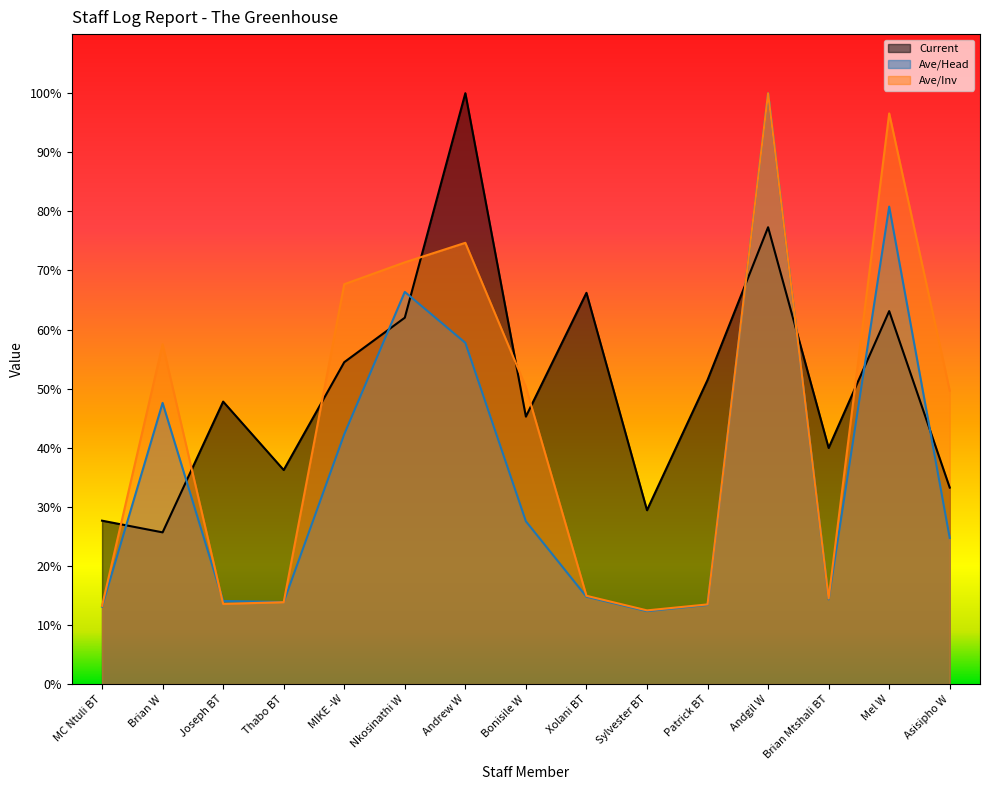

At which category does the chart reach its peak across all series?

Andrew W